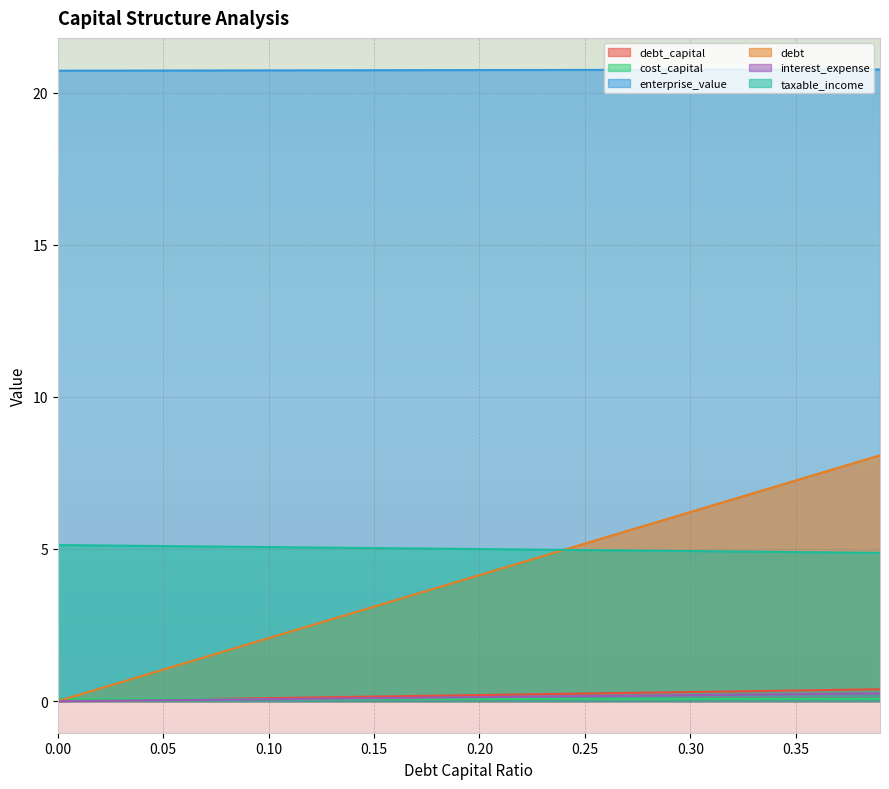

What is the maximum value shown in the chart?

20.8